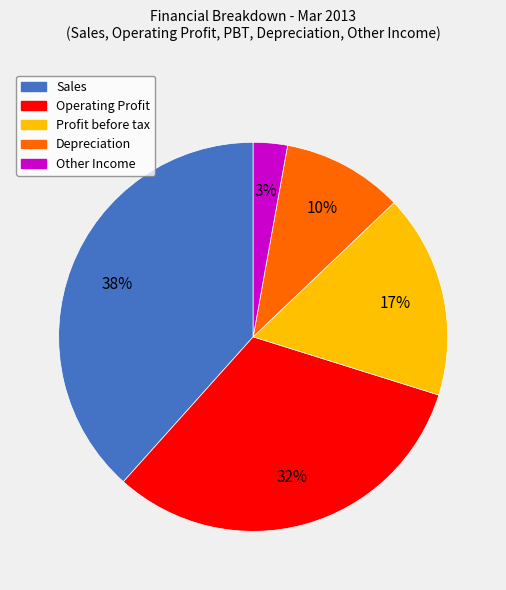

How many segments does this pie chart have?

5